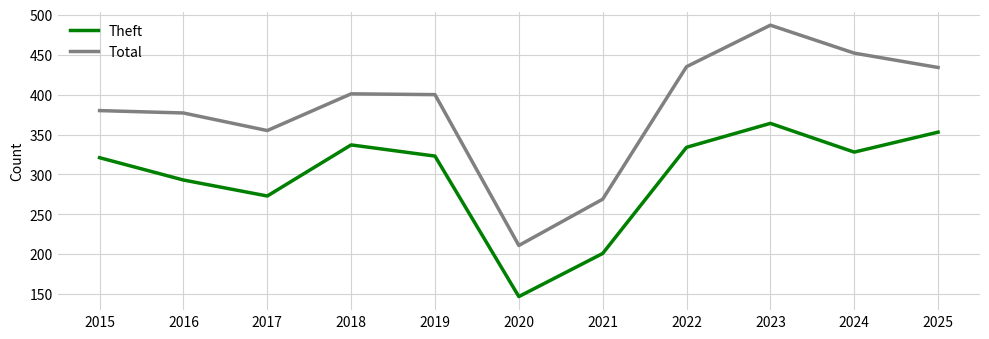

What is the difference between the second highest and minimum values in the Theft series?

206